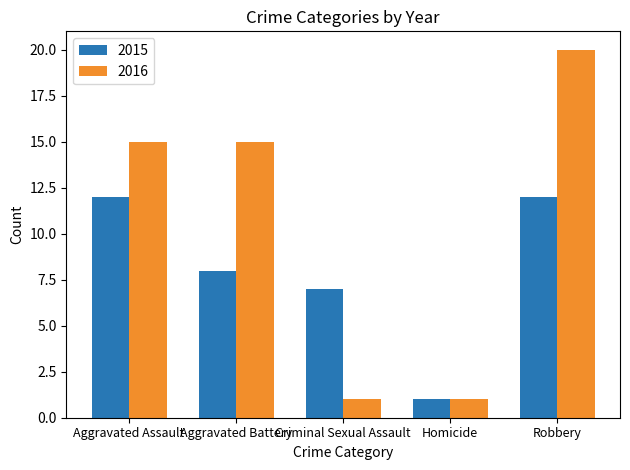

At how many categories does at least one series exceed 13?

3